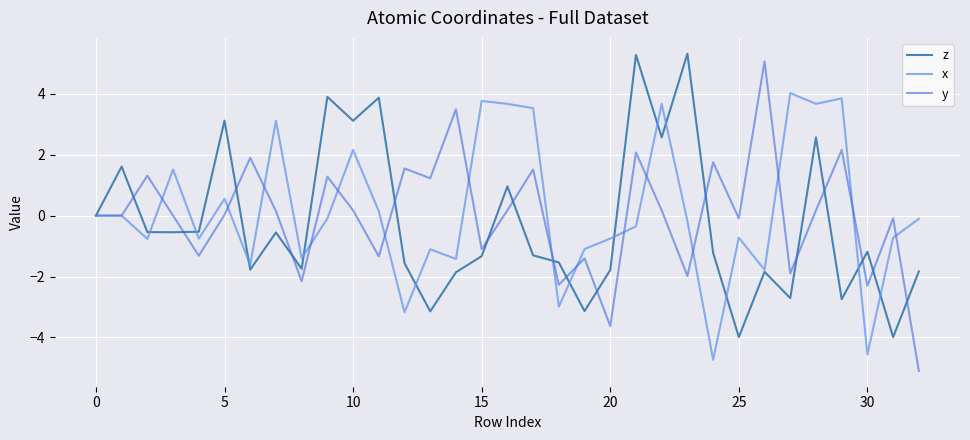

What is the greatest value displayed?

5.3